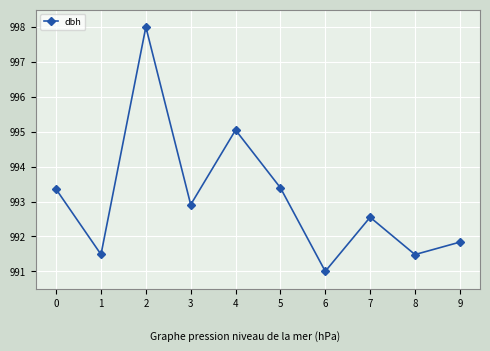

Does the chart display data point markers on the line(s)?

Yes